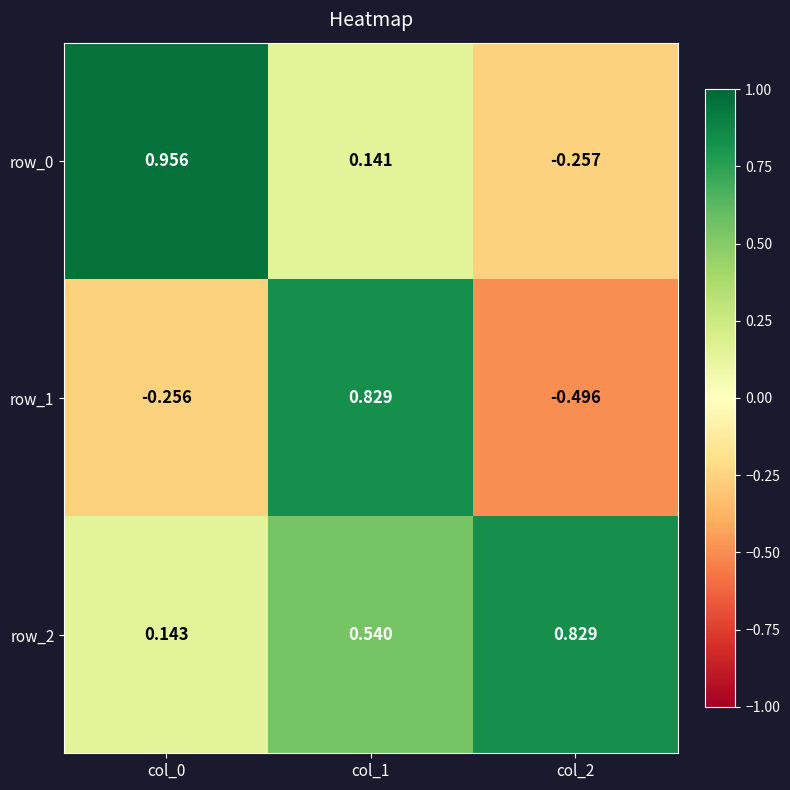

Is the value of row_1 at col_0 greater than the value of row_0 at col_2?

Yes